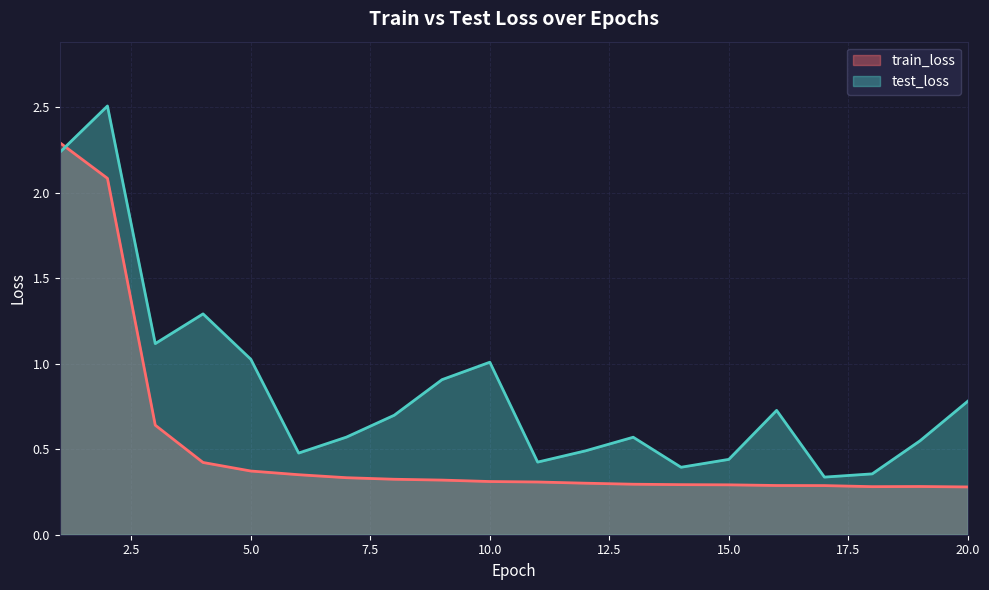

True or false: test_loss has more than 2 points higher than both neighbors.

True